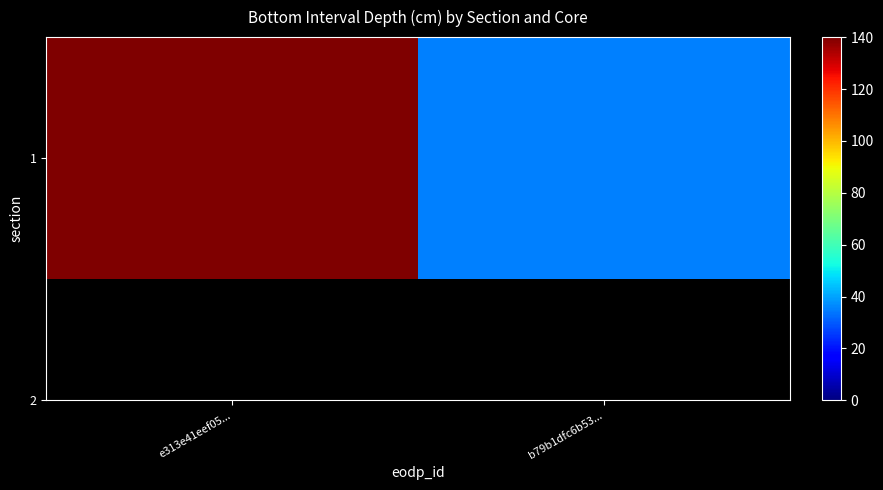

Reading left to right, transcribe all the data shown in this chart.

140	35